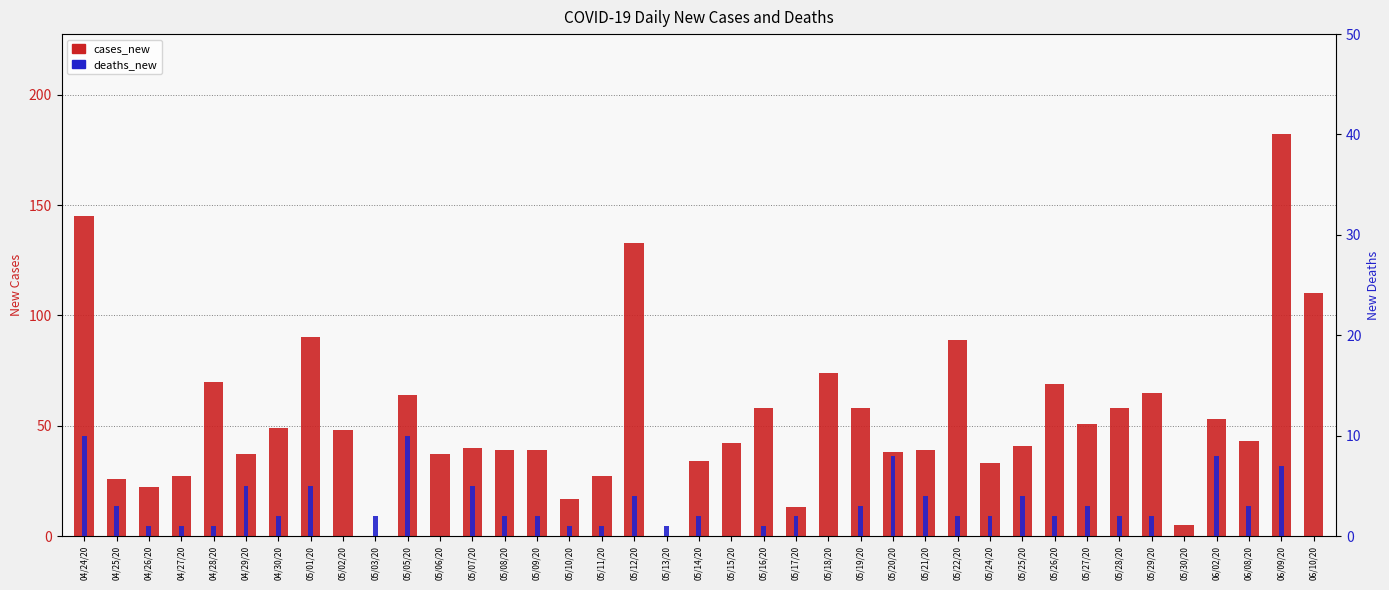

What position from the right is 05/17/20?

17